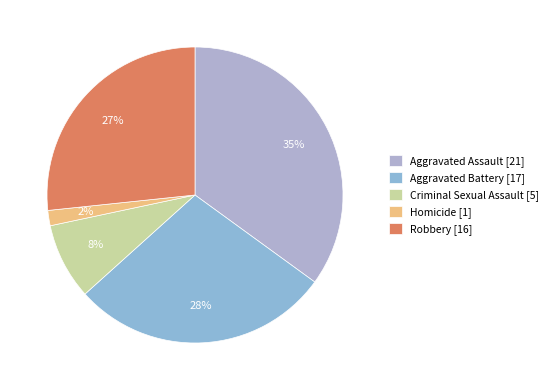

Rank the categories by value from highest to lowest.

Aggravated Assault, Aggravated Battery, Robbery, Criminal Sexual Assault, Homicide